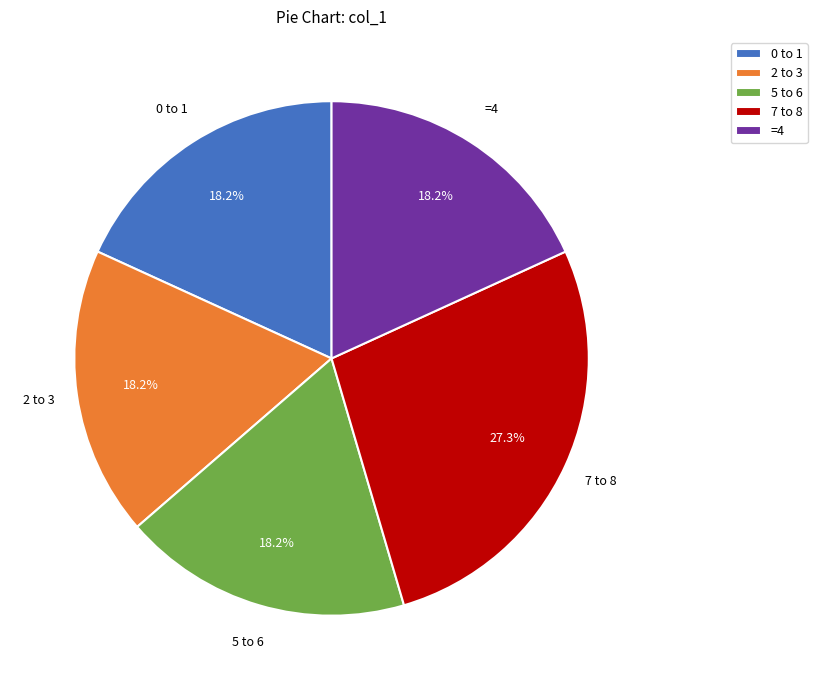

What portion of the pie excludes 0 to 1?

81.8%